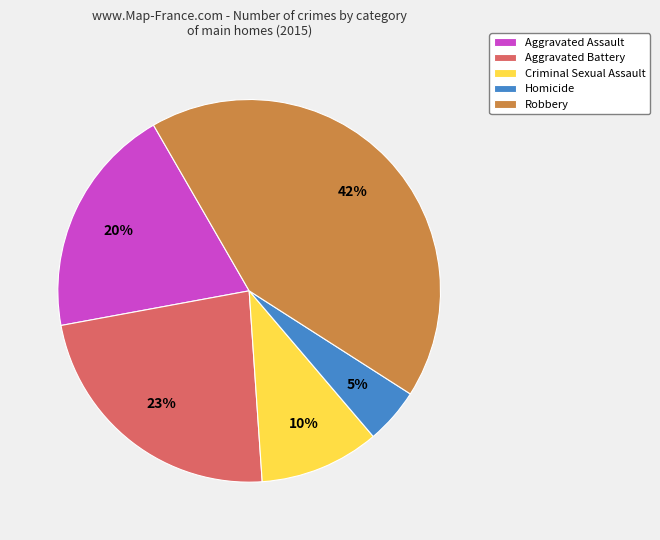

Do Homicide and Criminal Sexual Assault together represent more than half of the pie?

No